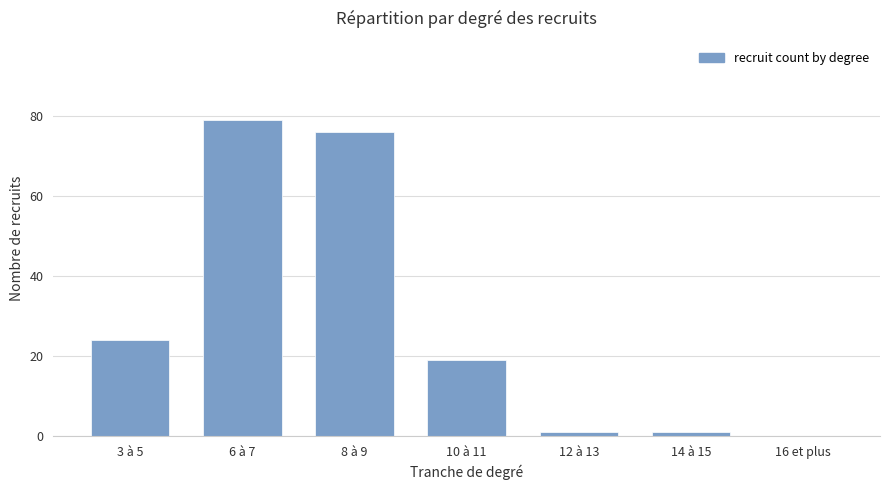

Is it true that the value at 8 à 9 is 39?

False